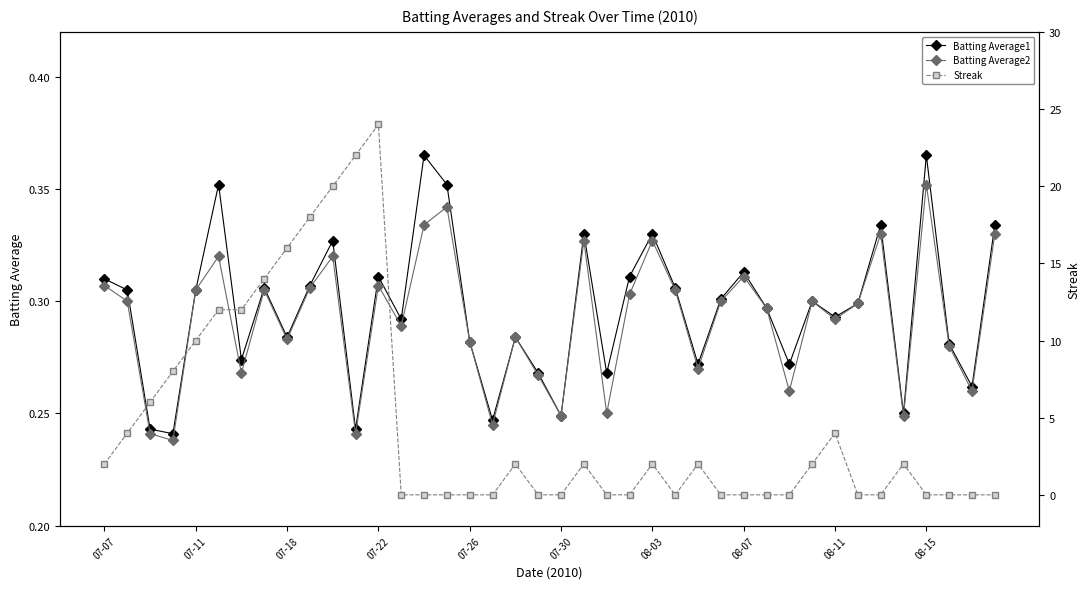

Count the number of data series in this chart.

3